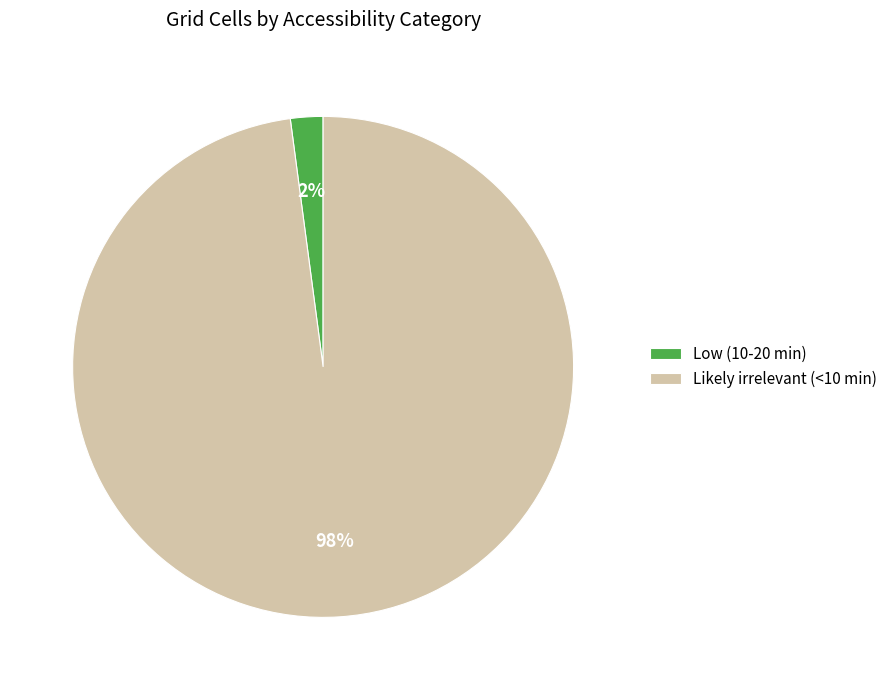

Which slice is the smallest?

Low (10-20 min)